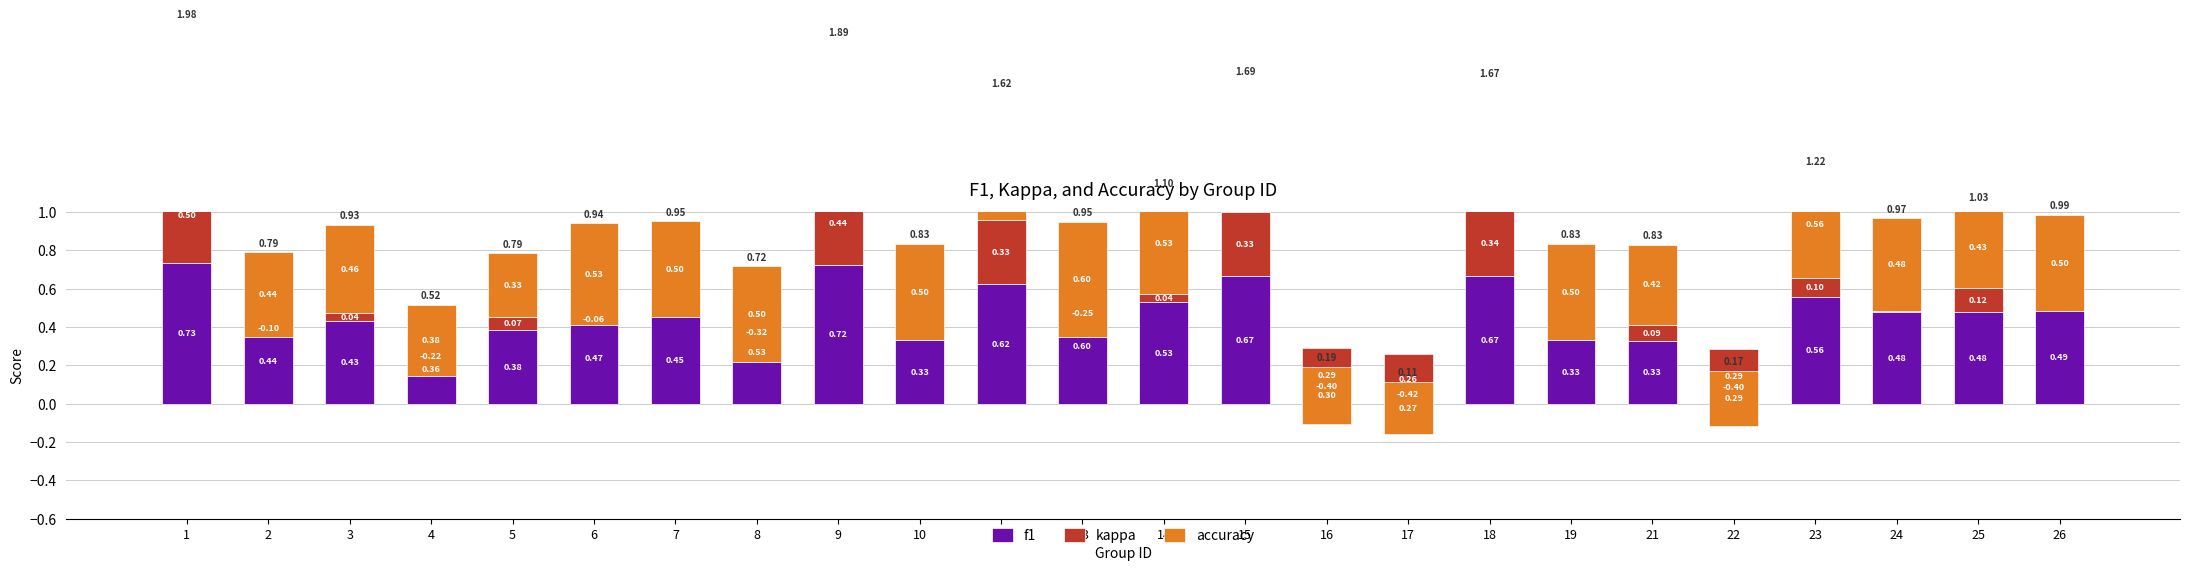

Is it true that f1 equals 0.5 at 6?

True